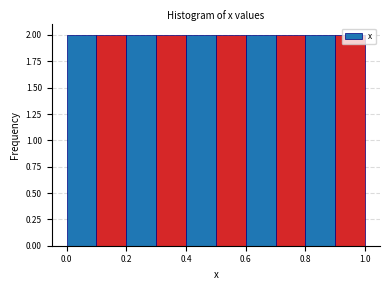

Reading left to right, list every bar in this chart as the range it spans on the x-axis followed by its height. The values are not printed on the chart, so give them approximately, as read against the axis.

0.0 to 0.1: 2
0.1 to 0.2: 2
0.2 to 0.3: 2
0.3 to 0.4: 2
0.4 to 0.5: 2
0.5 to 0.6: 2
0.6 to 0.7: 2
0.7 to 0.8: 2
0.8 to 0.9: 2
0.9 to 1.0: 2